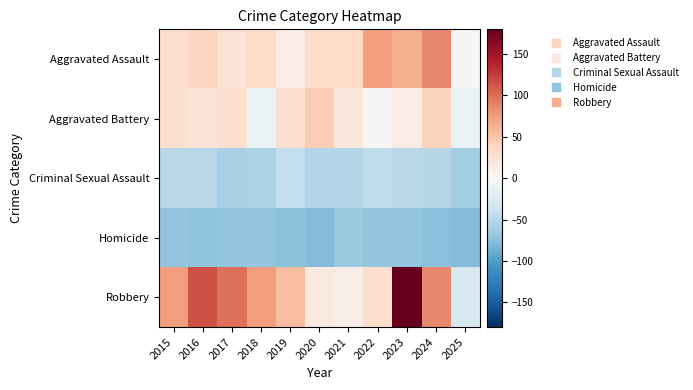

Reading left to right, extract all data points from this chart.

Aggravated Assault: 2015=30.7	2016=38.7	2017=25.7	2018=35.7	2019=12.7	2020=33.7	2021=35.7	2022=74.7	2023=65.7	2024=86.7	2025=2.7
Aggravated Battery: 2015=28.7	2016=22.7	2017=28.7	2018=-12.3	2019=28.7	2020=45.7	2021=20.7	2022=1.7	2023=12.7	2024=39.7	2025=-12.3
Criminal Sexual Assault: 2015=-50.3	2016=-49.3	2017=-58.3	2018=-56.3	2019=-44.3	2020=-52.3	2021=-52.3	2022=-45.3	2023=-49.3	2024=-51.3	2025=-62.3
Homicide: 2015=-70.3	2016=-72.3	2017=-71.3	2018=-69.3	2019=-74.3	2020=-77.3	2021=-66.3	2022=-70.3	2023=-69.3	2024=-75.3	2025=-77.3
Robbery: 2015=74.7	2016=114.7	2017=98.7	2018=75.7	2019=55.7	2020=17.7	2021=11.7	2022=31.7	2023=179.7	2024=85.7	2025=-28.3